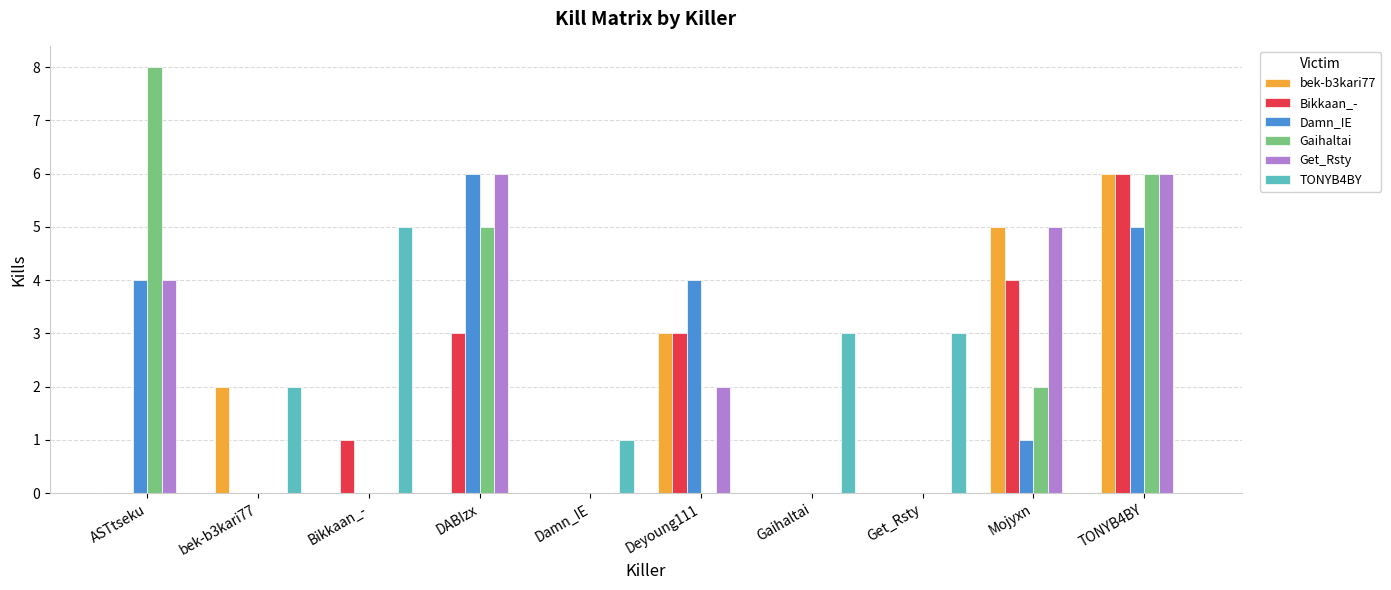

What is the maximum value for Bikkaan_-?

6